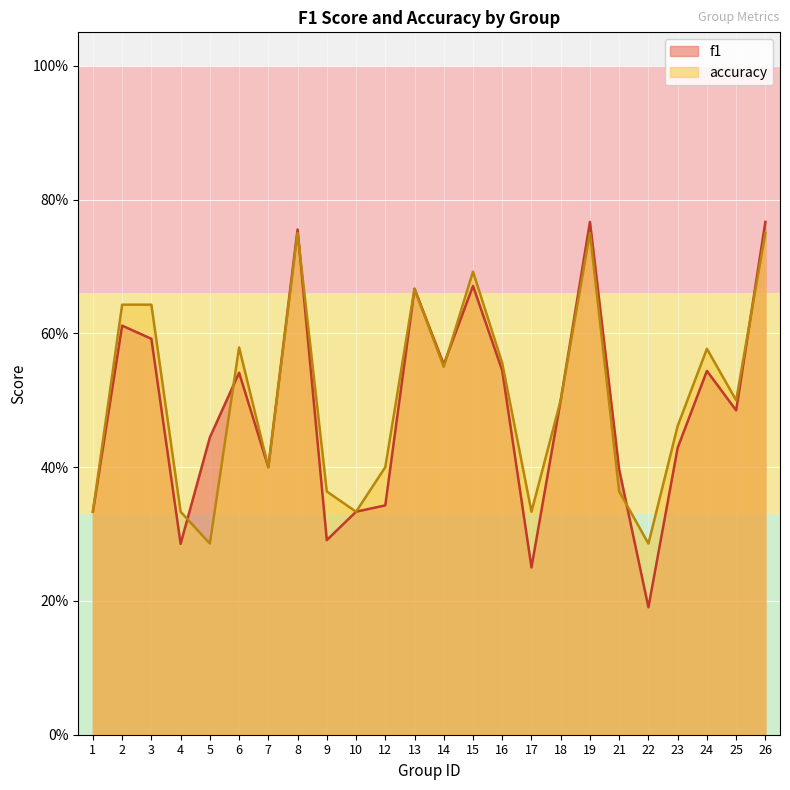

How many accuracy values are between 0 and 1?

24